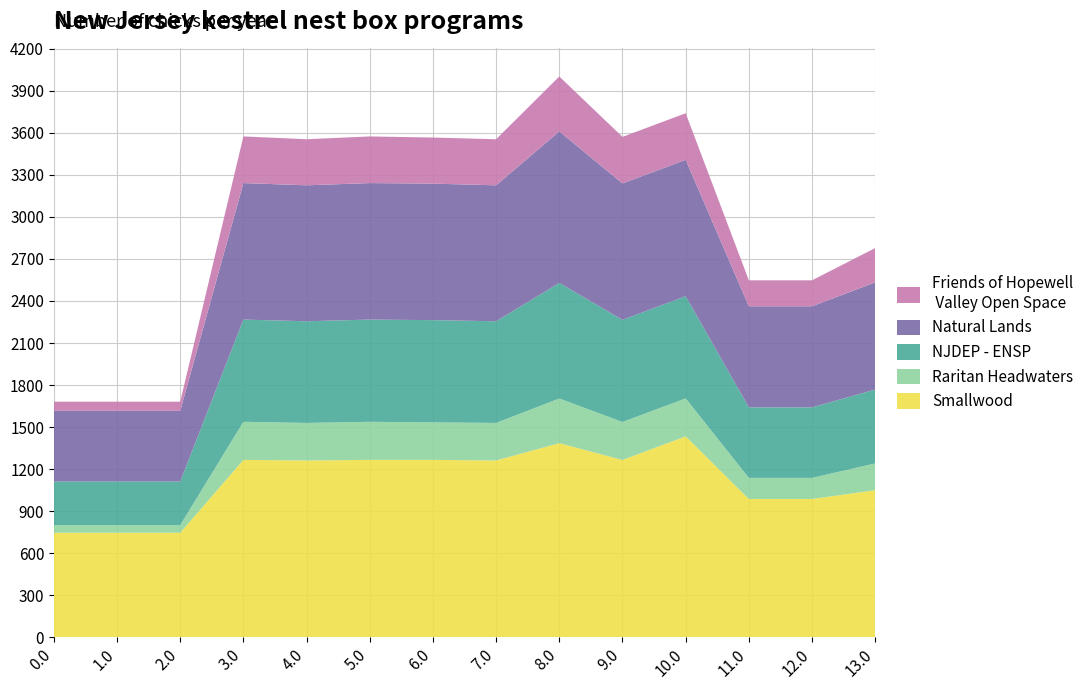

Reading left to right, extract all data points from this chart.

col_1: 0.0=65.4	1.0=65.4	2.0=65.4	3.0=332.9	4.0=328.9	5.0=332.9	6.0=328.9	7.0=328.9	8.0=391.8	9.0=332.3	10.0=332.3	11.0=185.3	12.0=185.3	13.0=245.2
col_21: 0.0=504.8	1.0=504.8	2.0=504.8	3.0=974.4	4.0=970.4	5.0=974.4	6.0=974.4	7.0=970.4	8.0=1081.8	9.0=973.8	10.0=973.8	11.0=721.7	12.0=721.7	13.0=765.0
col_22: 0.0=310.6	1.0=310.6	2.0=310.6	3.0=729.7	4.0=725.7	5.0=729.7	6.0=729.7	7.0=725.7	8.0=825.0	9.0=729.0	10.0=729.0	11.0=503.3	12.0=503.3	13.0=527.4
col_2: 0.0=54.9	1.0=54.9	2.0=54.9	3.0=272.0	4.0=268.0	5.0=272.0	6.0=268.0	7.0=268.0	8.0=318.8	9.0=271.3	10.0=271.3	11.0=150.6	12.0=150.6	13.0=191.3
col_20: 0.0=745.6	1.0=745.6	2.0=745.6	3.0=1265.7	4.0=1261.7	5.0=1265.7	6.0=1265.7	7.0=1261.7	8.0=1385.2	9.0=1265.1	10.0=1433.7	11.0=986.8	12.0=986.8	13.0=1049.2
col_0_idx: 0.0=0.0	1.0=1.0	2.0=2.0	3.0=3.0	4.0=4.0	5.0=5.0	6.0=6.0	7.0=7.0	8.0=8.0	9.0=9.0	10.0=10.0	11.0=11.0	12.0=12.0	13.0=13.0